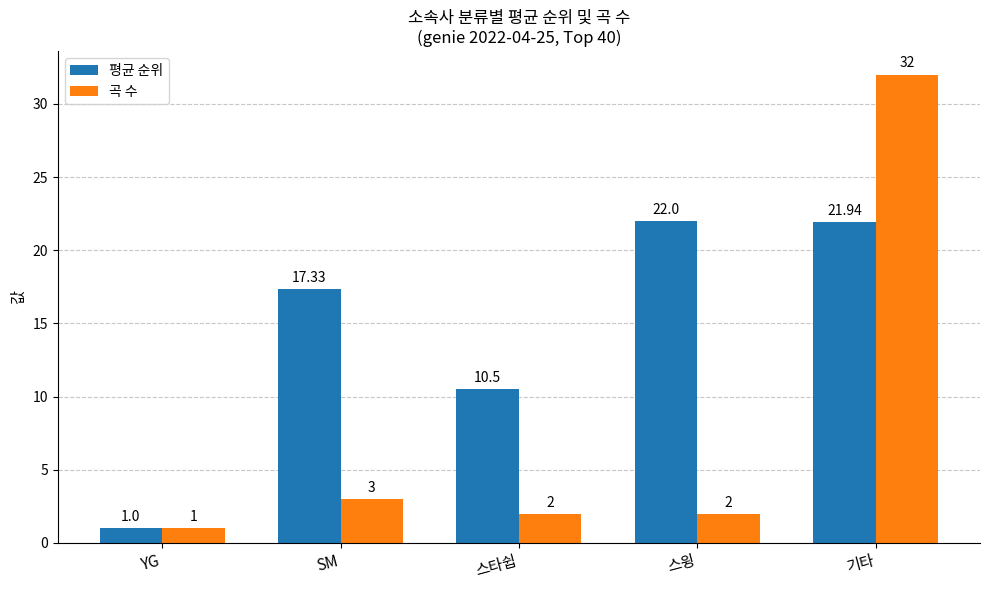

Where does the 평균 순위 series first go above 17?

SM